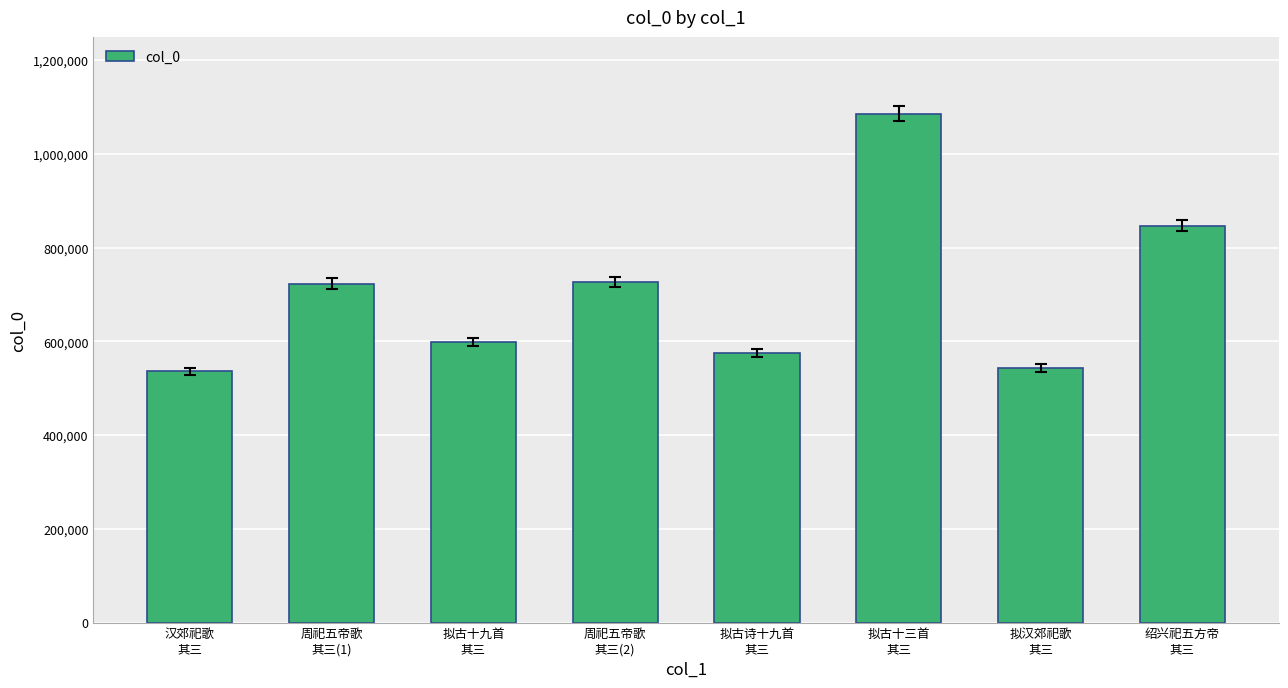

Where is the data nearest to the value 811205?

绍兴祀五方帝
其三